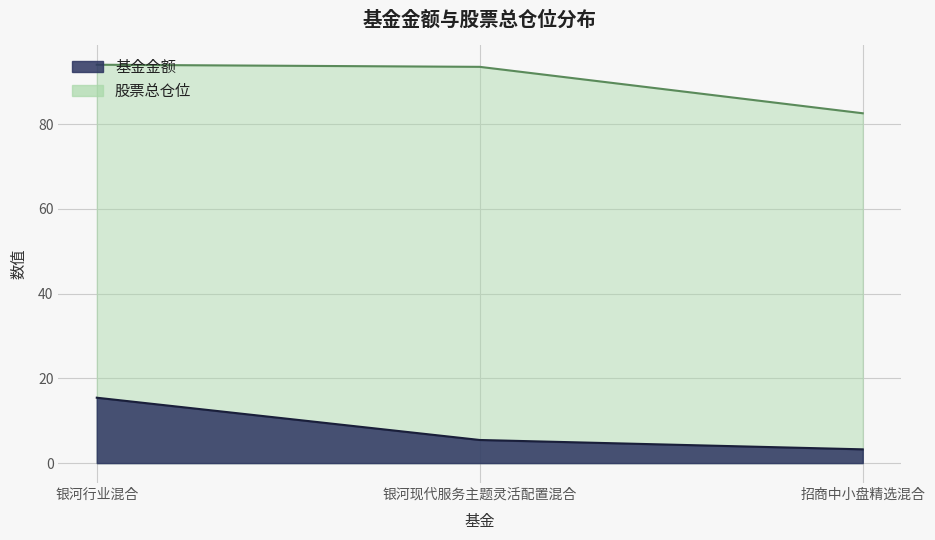

Between 银河行业混合 and 银河现代服务主题灵活配置混合, which is larger?

银河行业混合